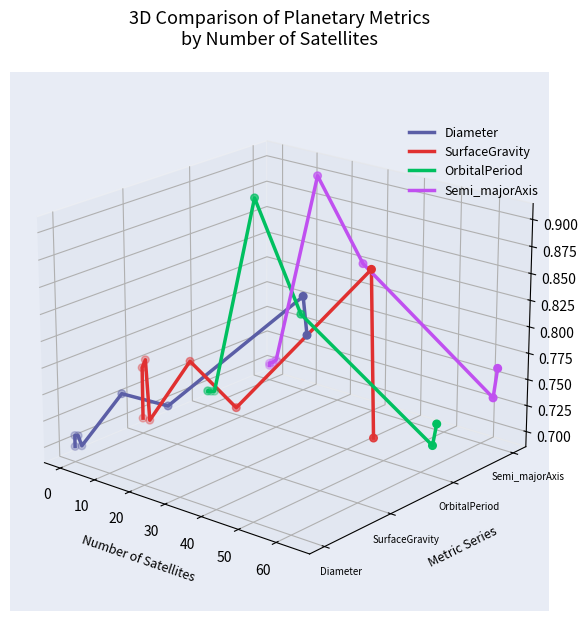

Is the value of OrbitalPeriod at 0 greater than the value of Semi_majorAxis at −10?

No